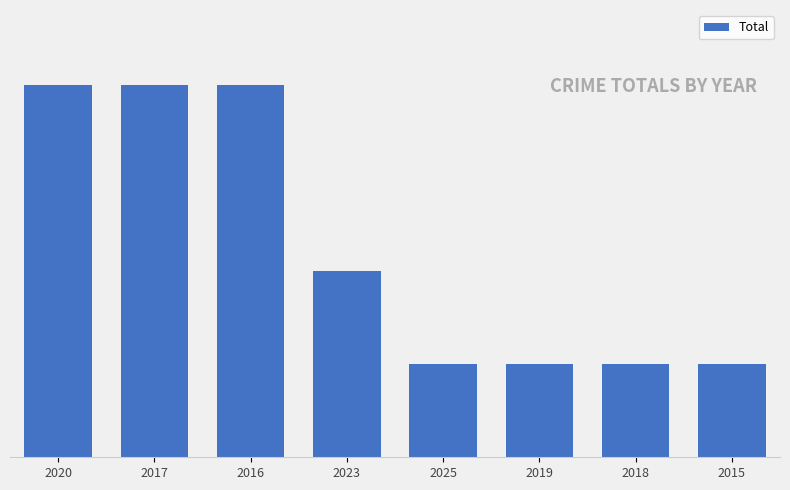

What position from the right is 2023?

5